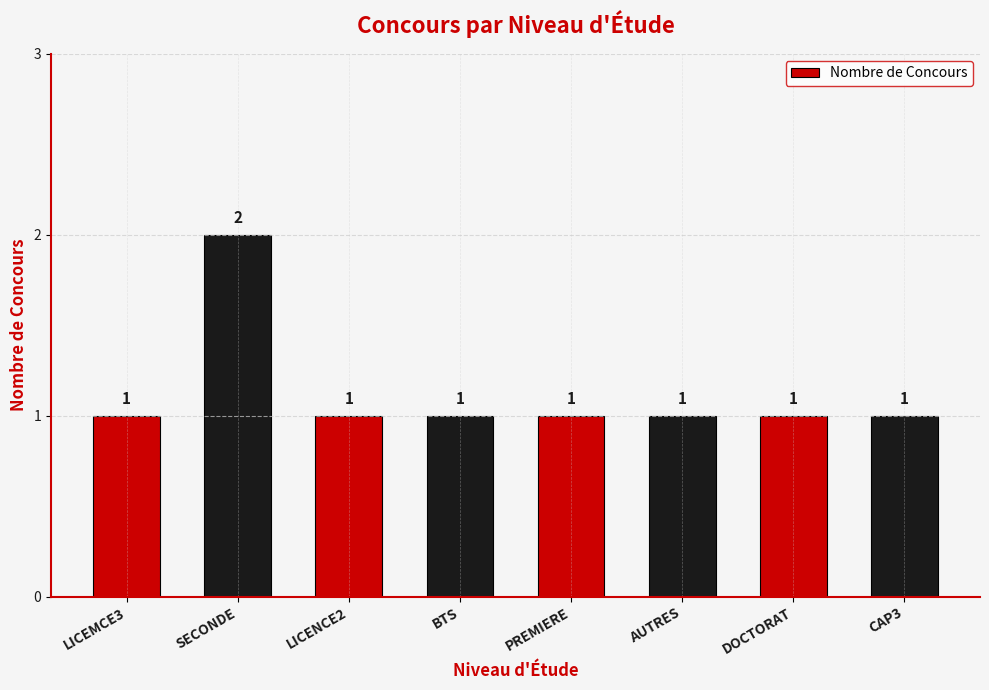

What is the sum of the values at BTS and LICENCE2?

2